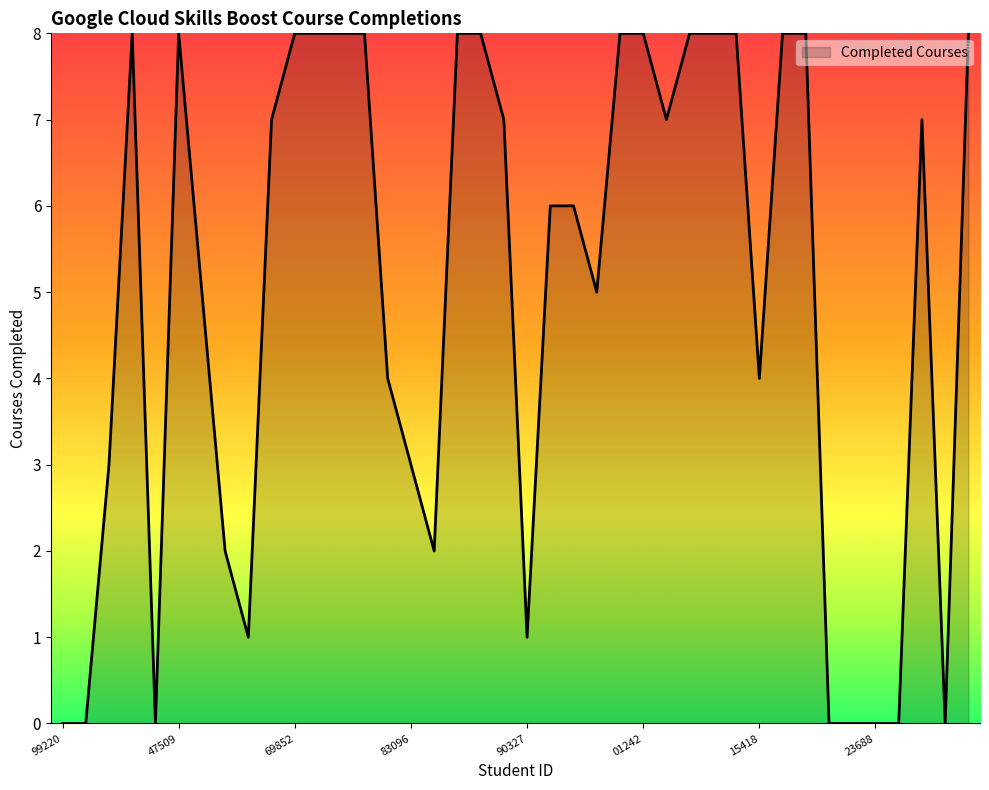

What is the difference between the maximum and minimum values?

8